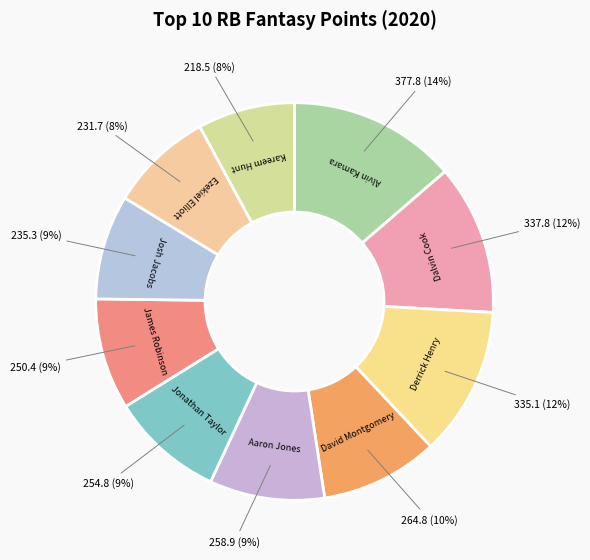

Between Josh Jacobs and Derrick Henry, which is larger?

Derrick Henry